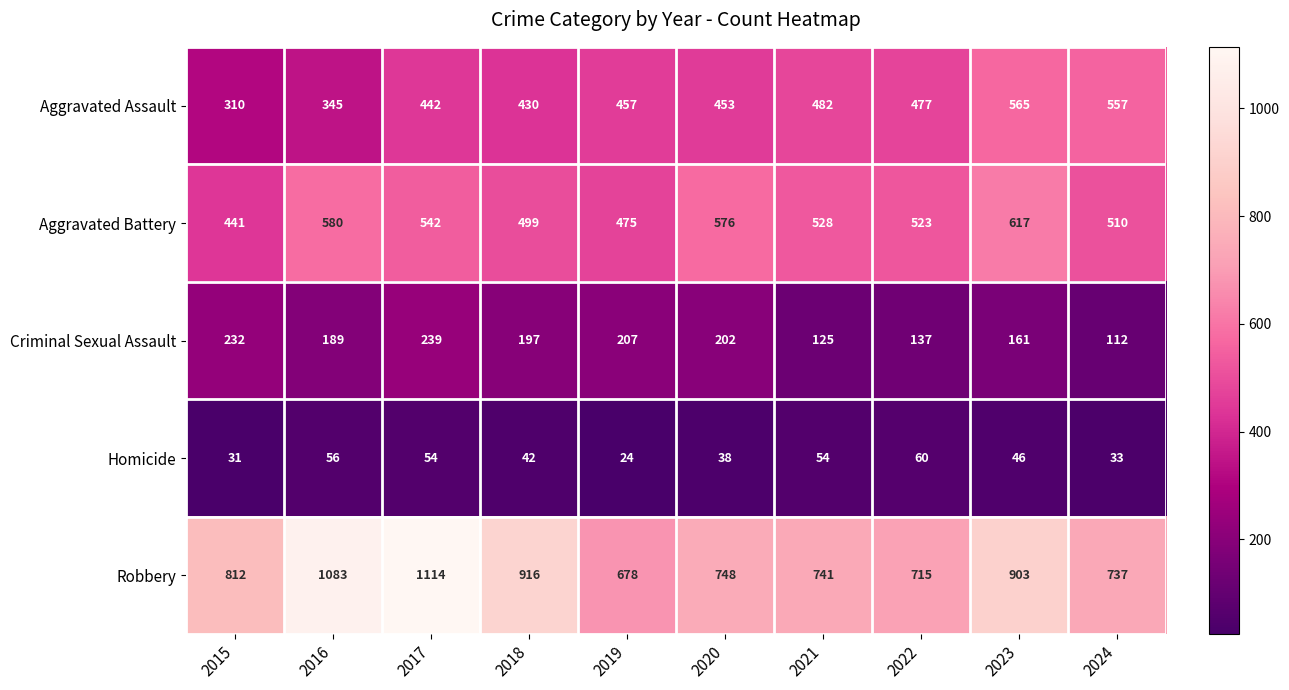

Which series has the widest spread of values?

Robbery